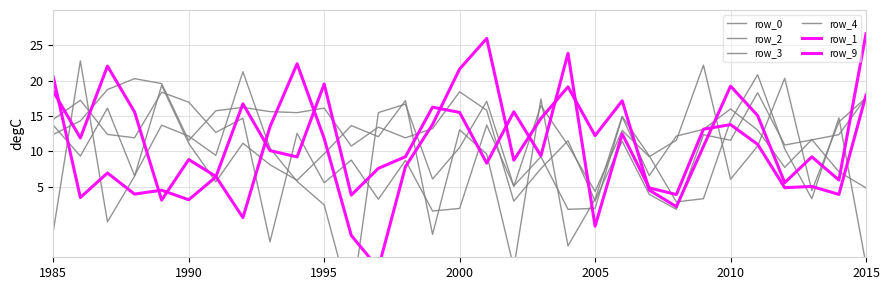

At how many categories does at least one series exceed 0?

31